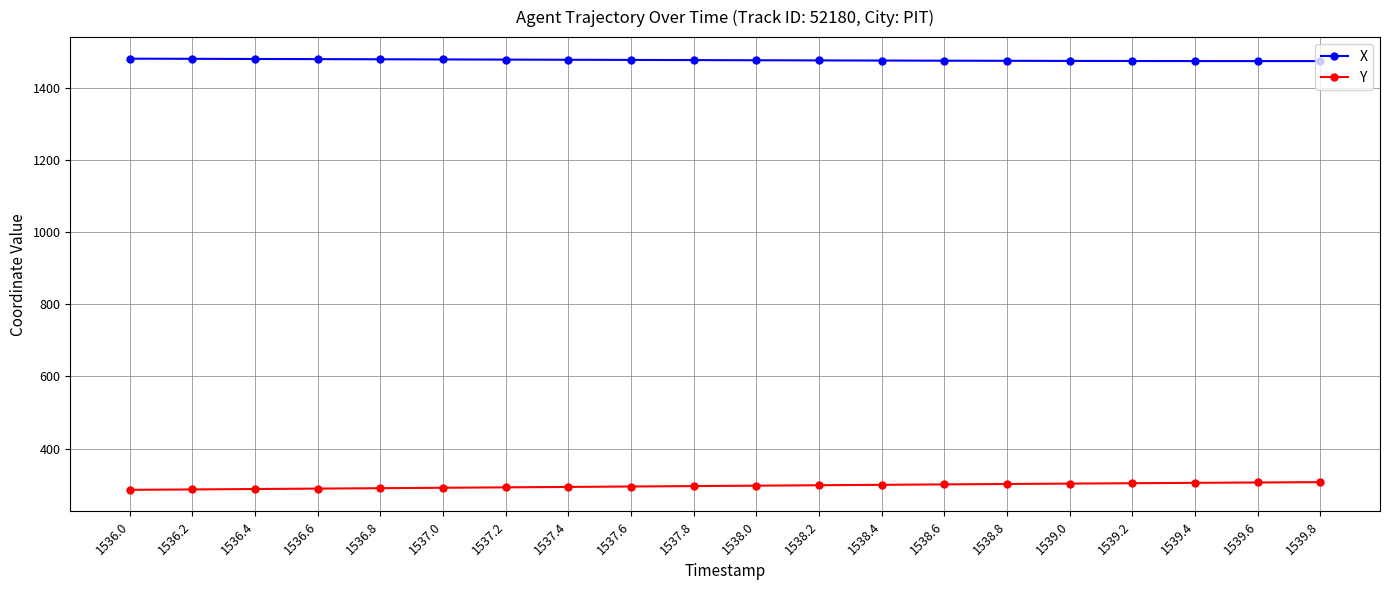

How many lines are shown in the chart?

2